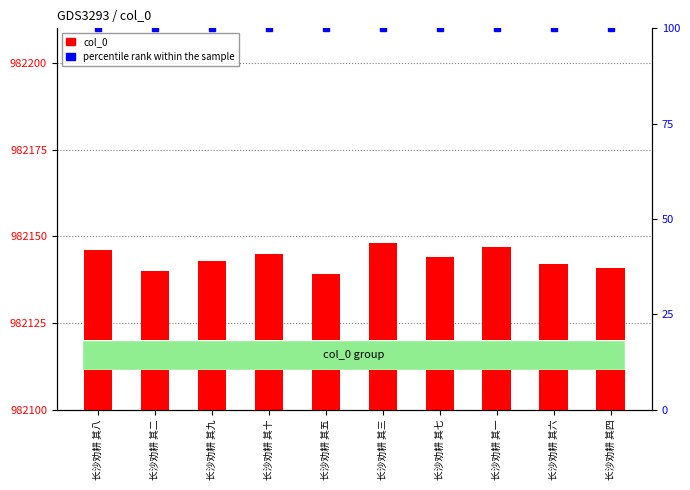

What is the label of the 1st bar from the left?

长沙劝耕 其八